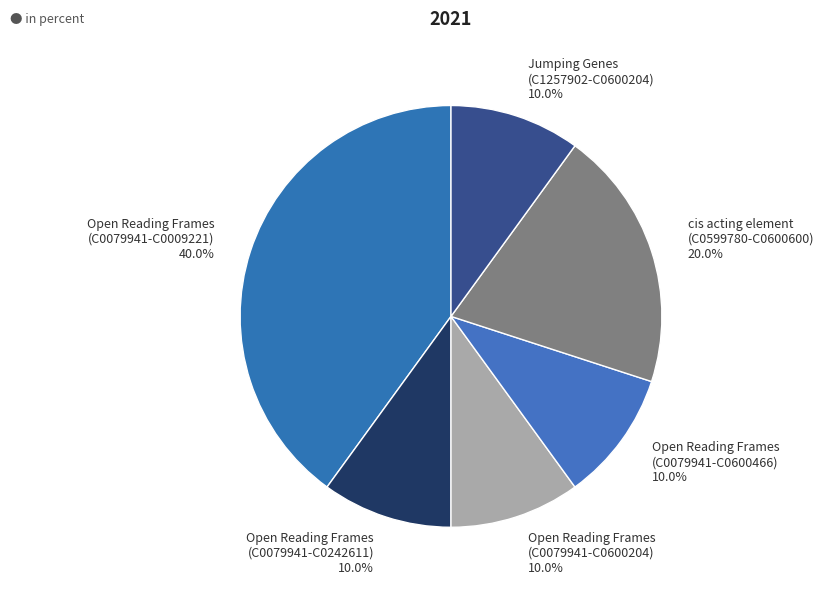

What is the ratio of the value at Jumping Genes (C1257902-C0600204) to the value at Open Reading Frames (C0079941-C0600204)?

1.0